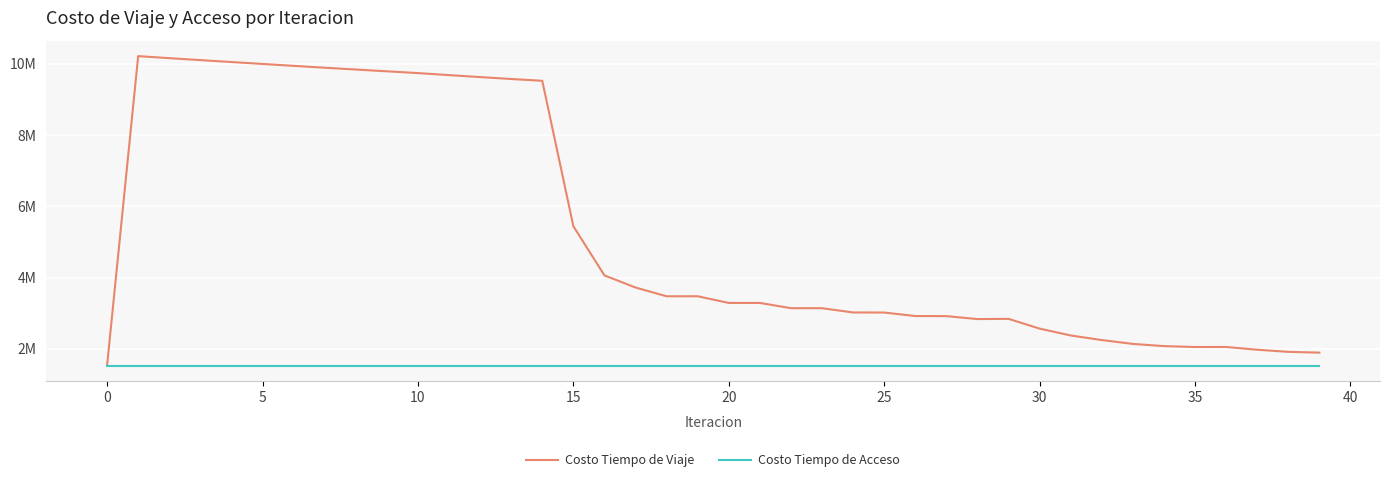

Is this an area chart (filled region under the line)?

No